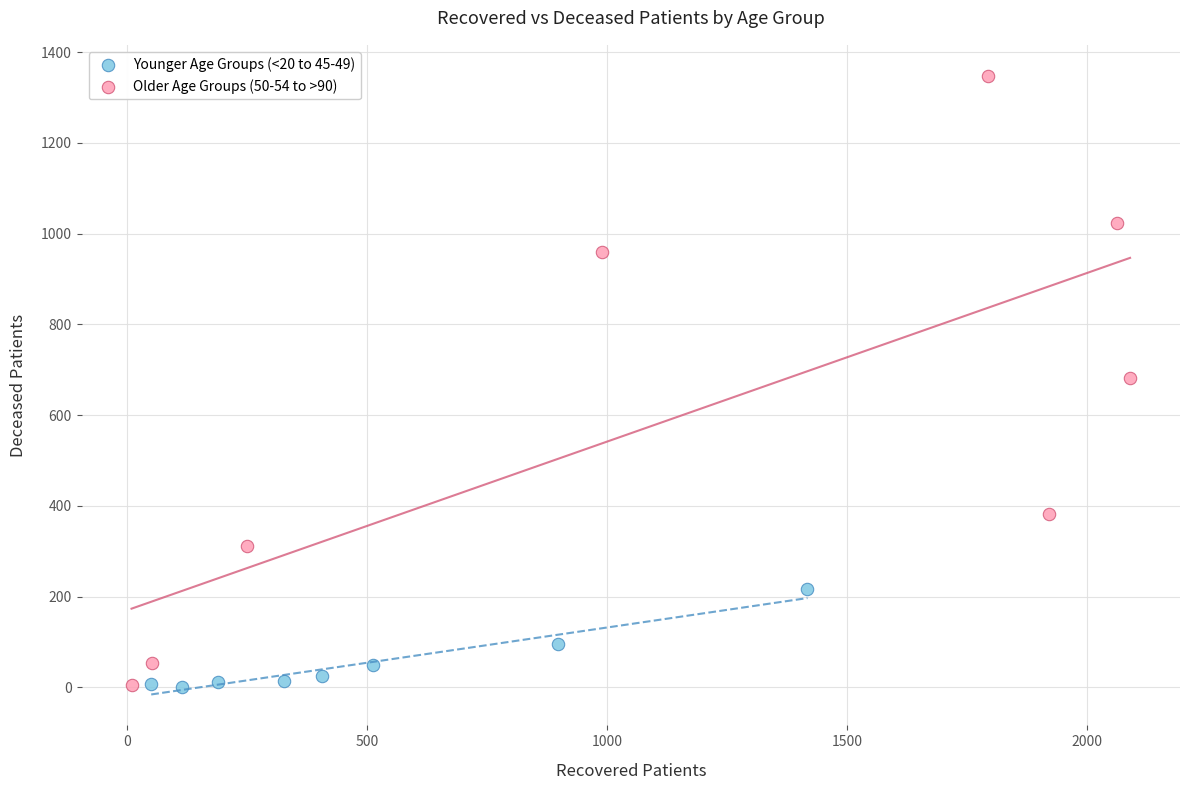

Which series contains the highest Y value?

Older Age Groups (50-54 to >90)